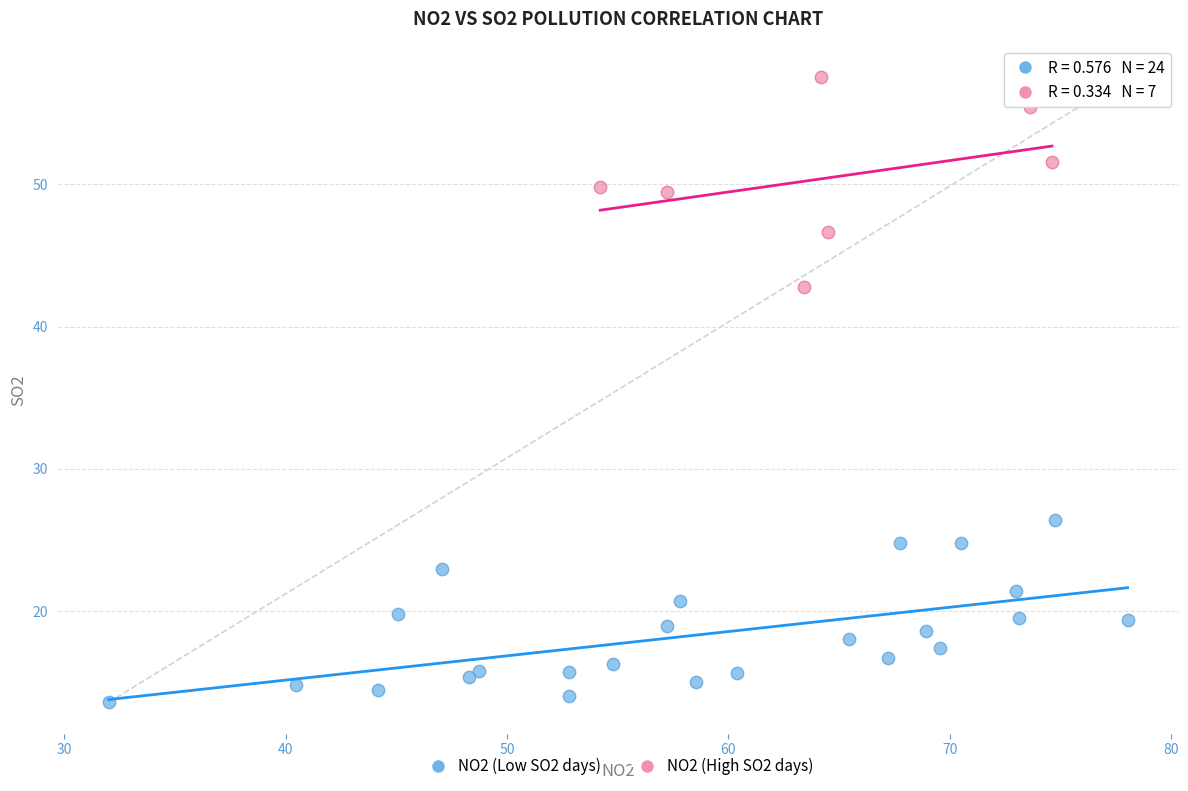

Which series contains the highest Y value?

NO2 (High SO2 days)